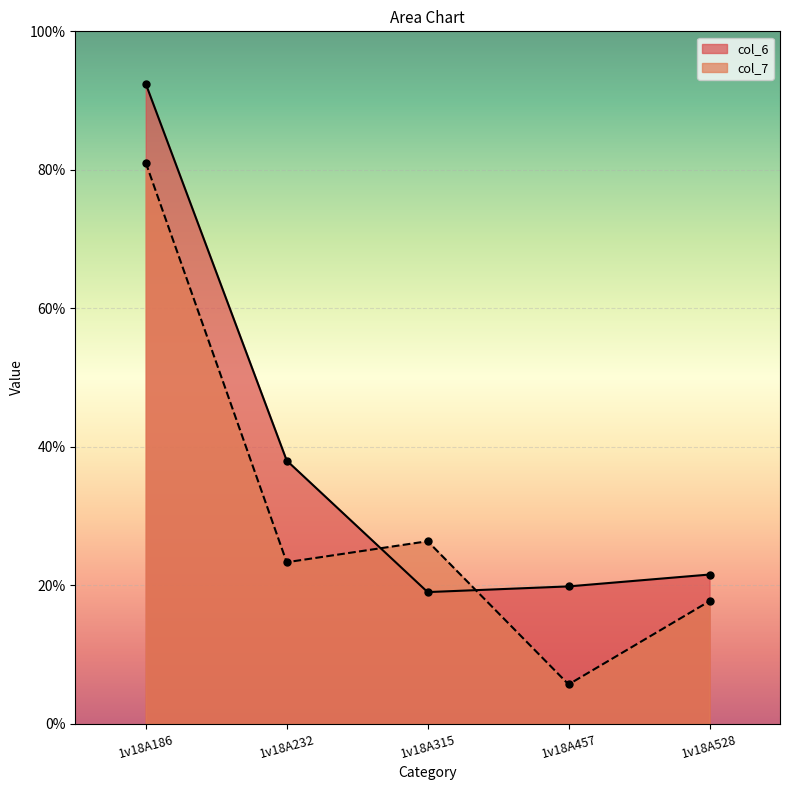

Is it true that col_7 equals 36.1 at 1v18A232?

False